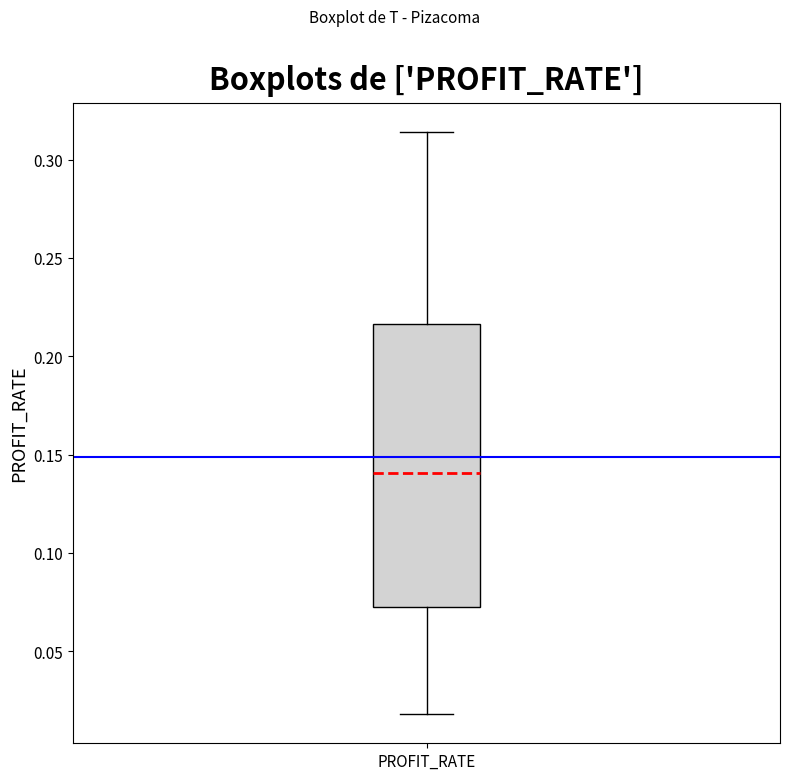

Where is the lower edge of the box for PROFIT_RATE on the y-axis? The values are not printed on the chart, so give them approximately, as read against the axis.

0.070